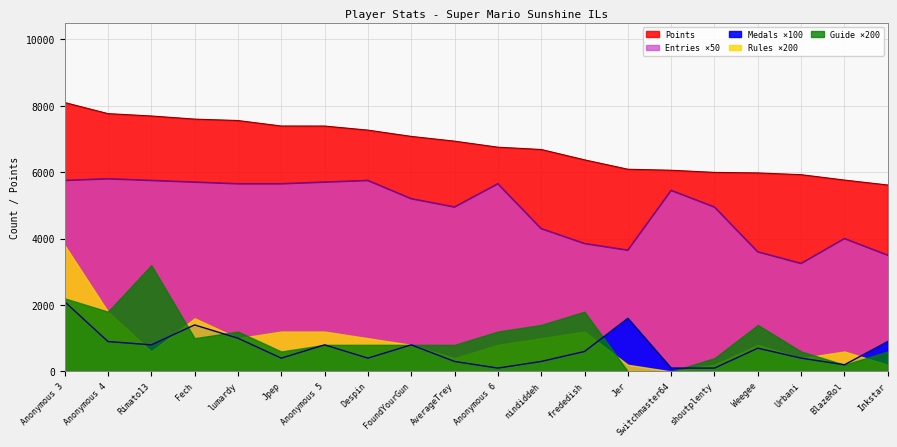

What is the greatest value displayed?

8098